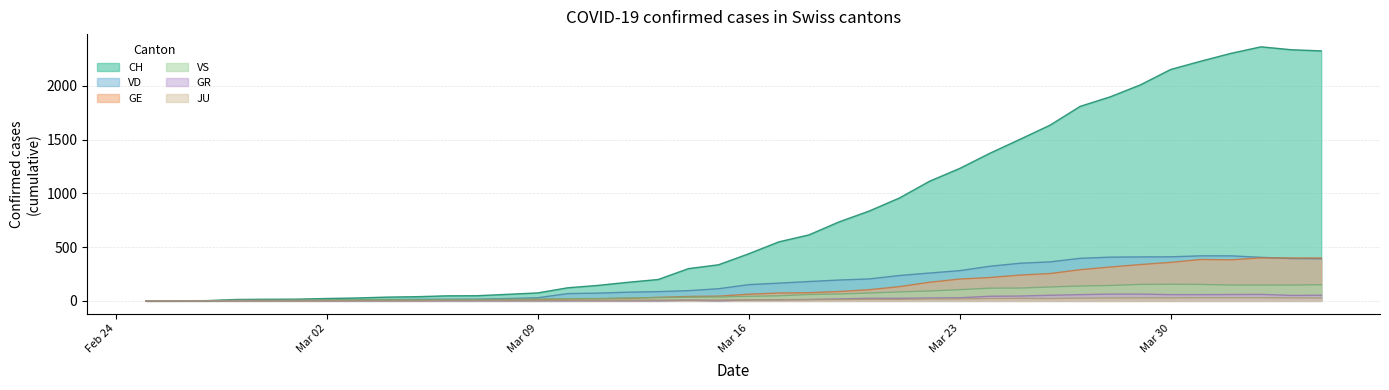

List the series in order of their peak value, lowest first.

JU, GR, VS, GE, VD, CH